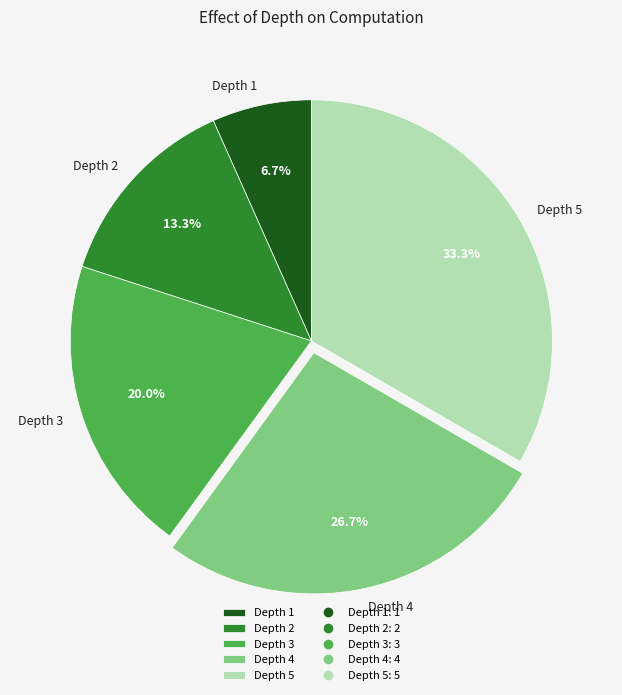

What is the ratio of the value at Depth 4 to the value at Depth 1?

4.0